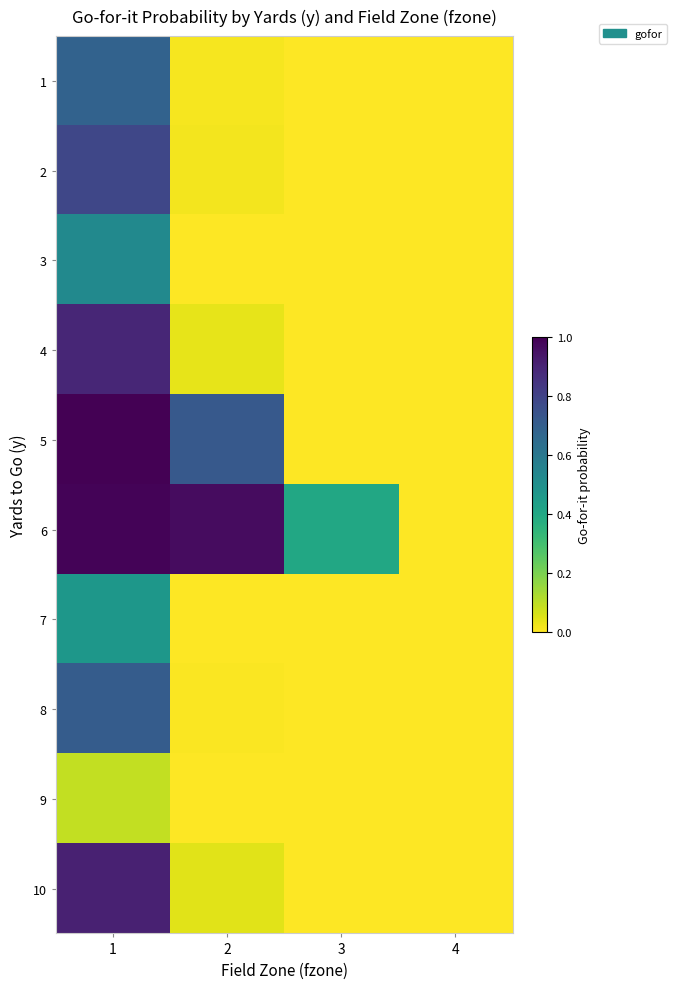

What is the spread (max minus min) of values at 3?

0.4